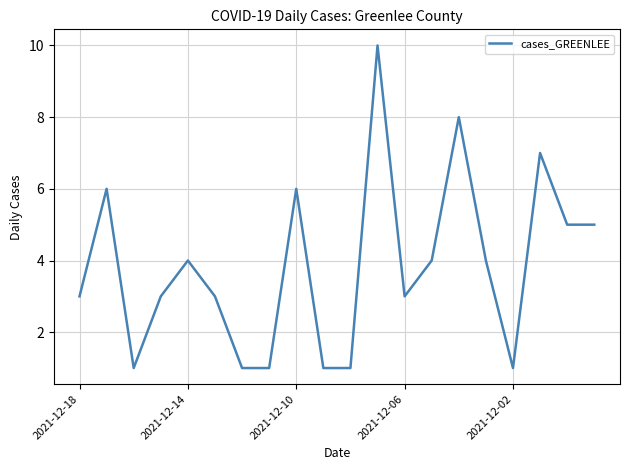

What is the difference between the maximum and minimum values?

9